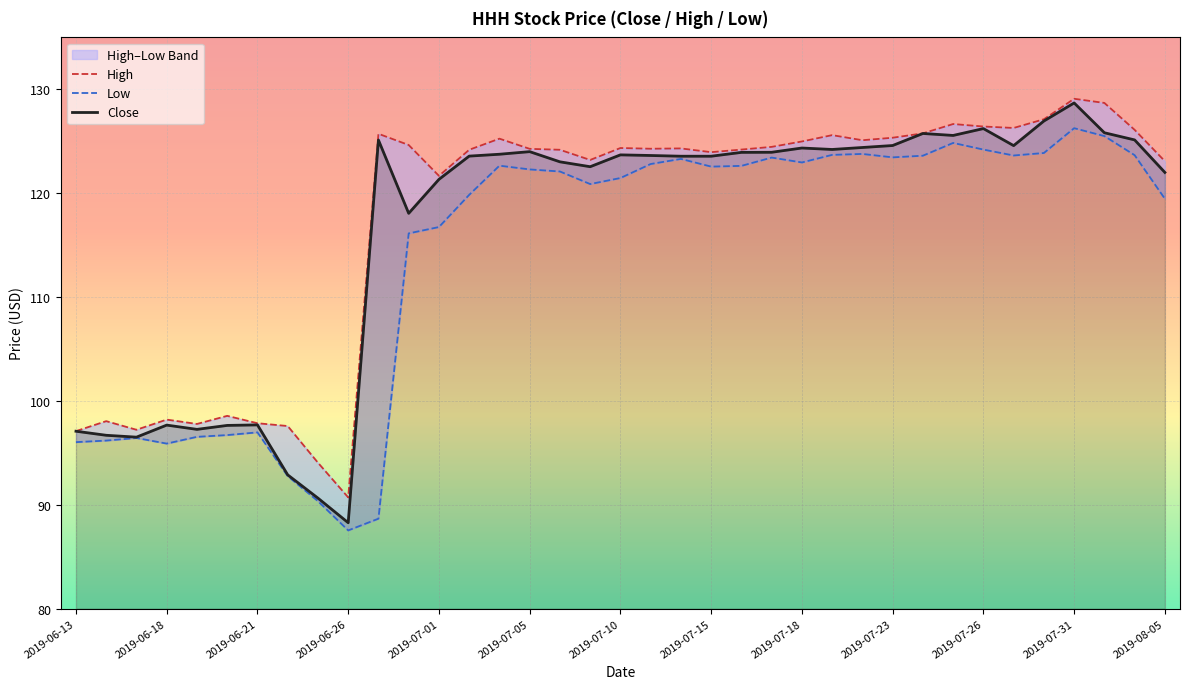

How many lines are shown in the chart?

3